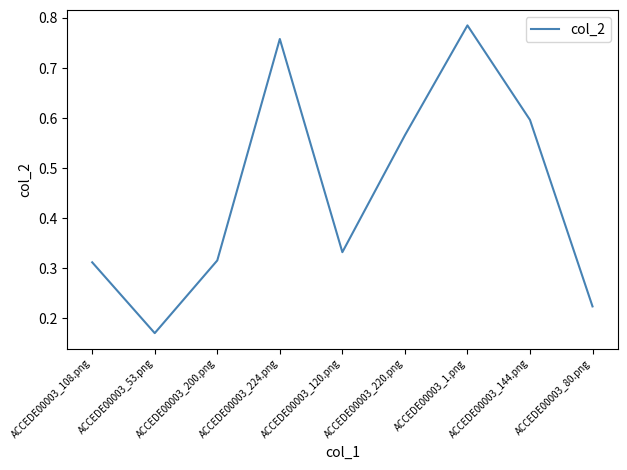

What is the sum of all values?

4.1